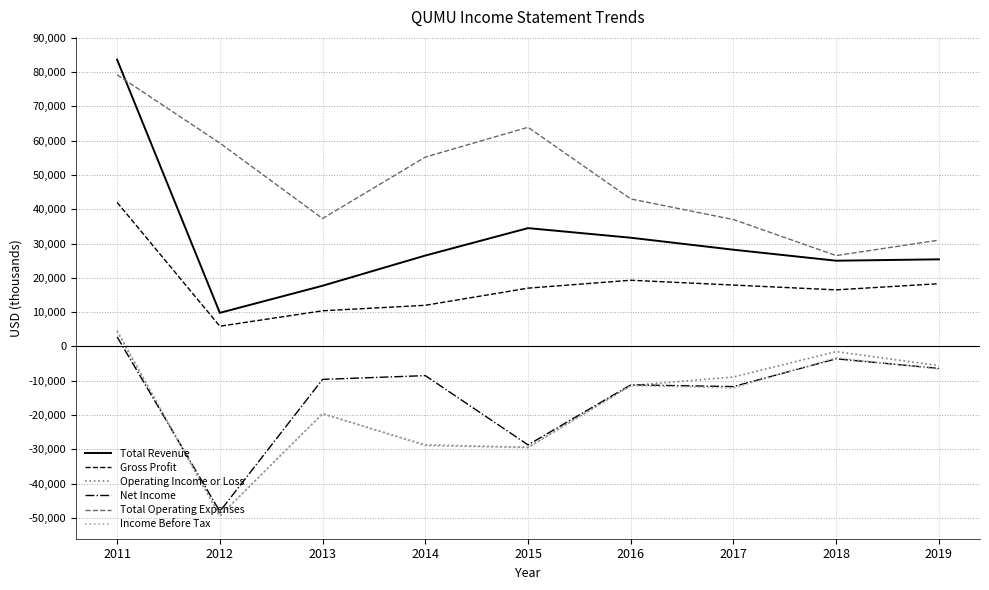

The Operating Income or Loss series shows -13542 at 2015. True or false?

False